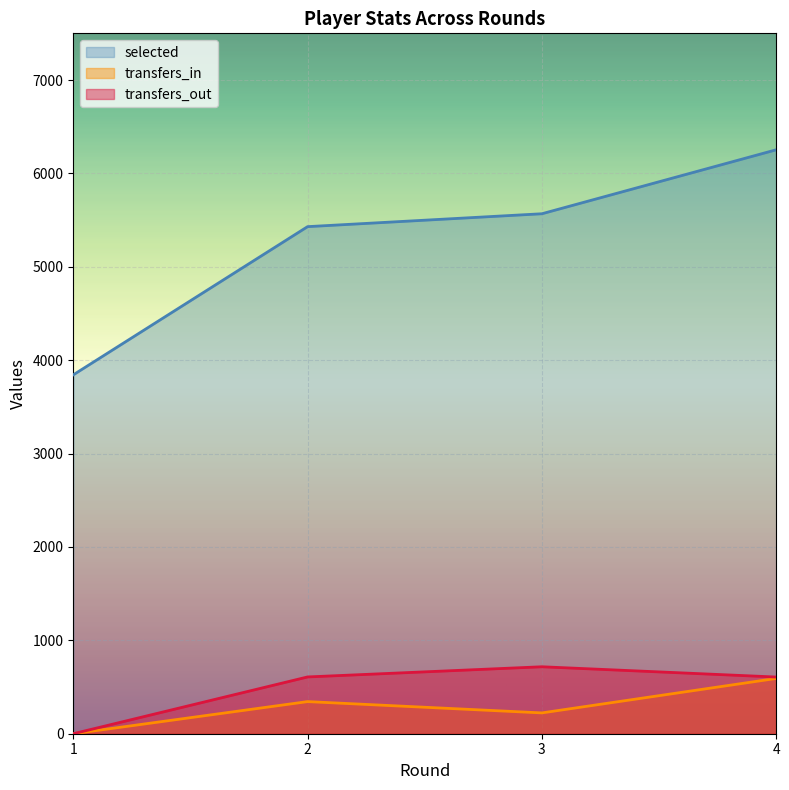

True or false: transfers_in has a value of 0 at 1.

True